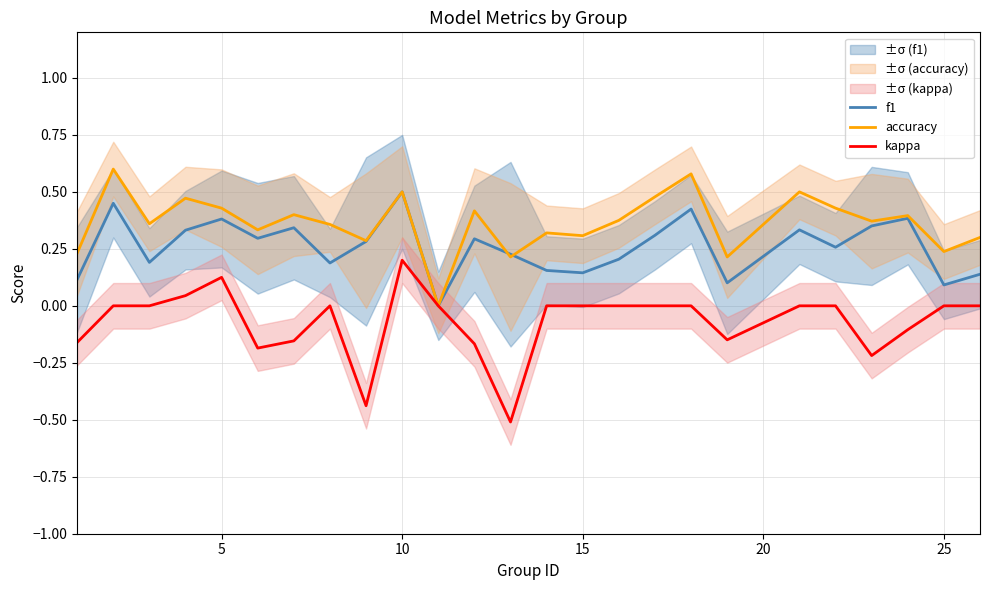

Is the value of accuracy at 10 greater than the value of f1 at 15?

Yes